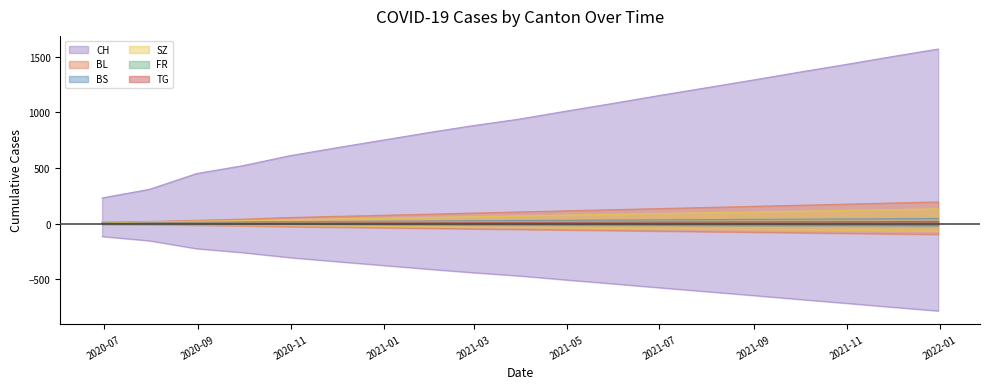

What is the value of the FR point at the 8th from the left?

-12